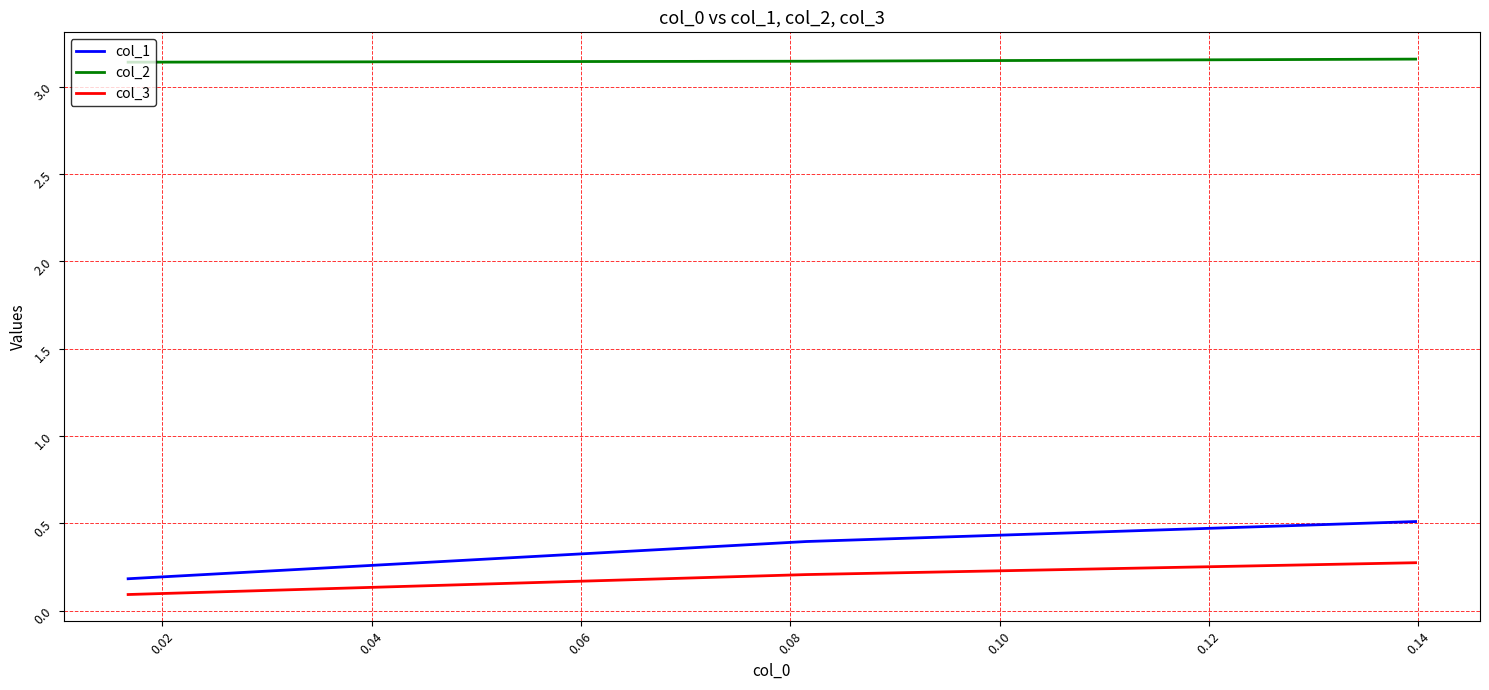

What is the minimum value shown in the chart?

0.1